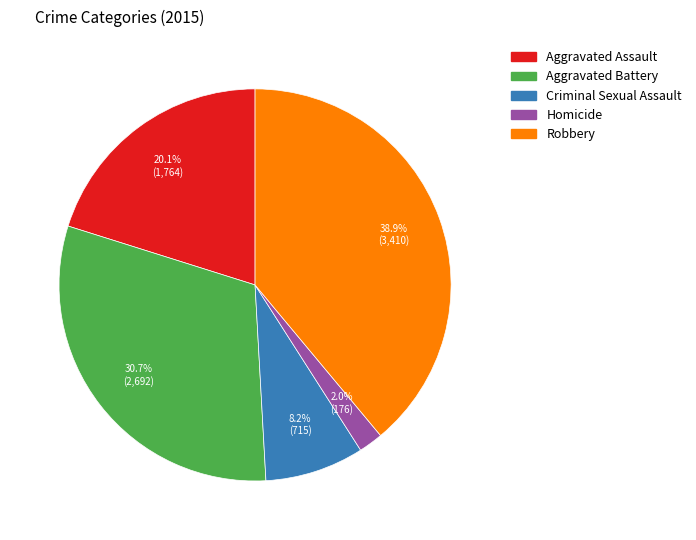

To the nearest percent, what portion does Robbery represent?

39%